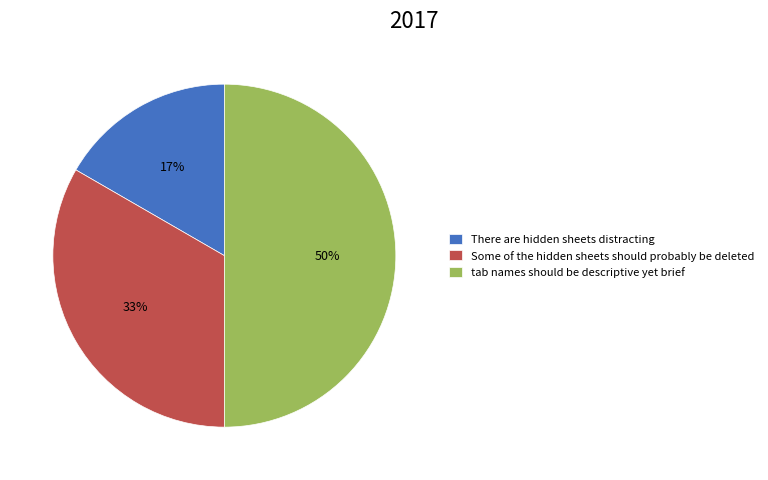

Count the number of slices in the pie.

3